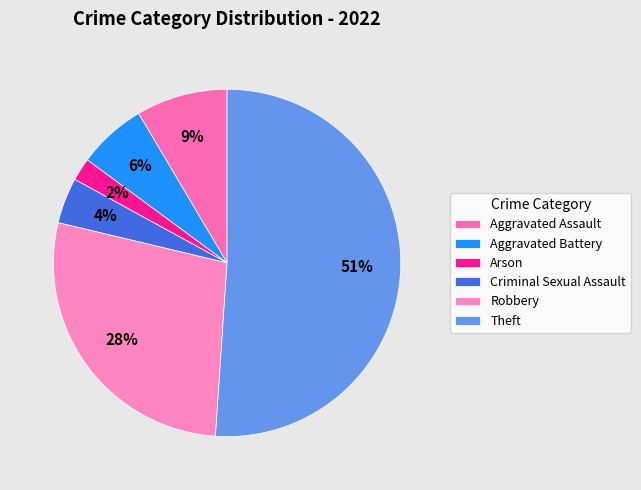

Is Theft the majority of the pie?

Yes